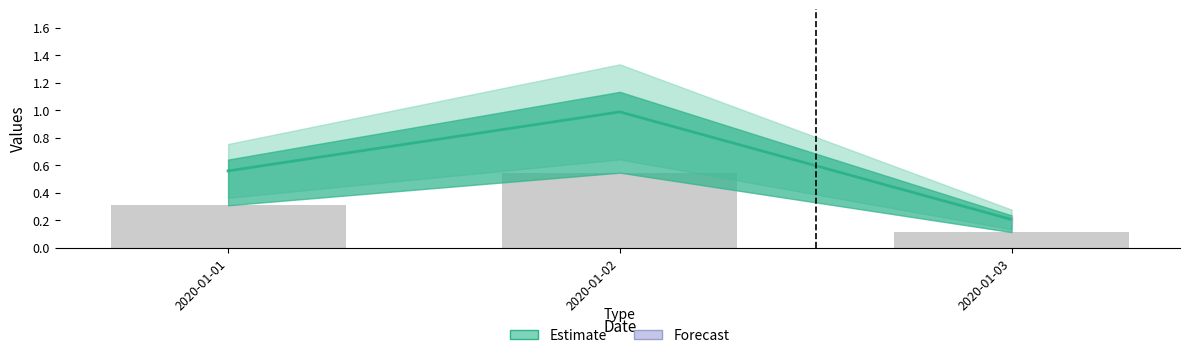

Which has a higher value, 2020-01-01 or 2020-01-02?

2020-01-02